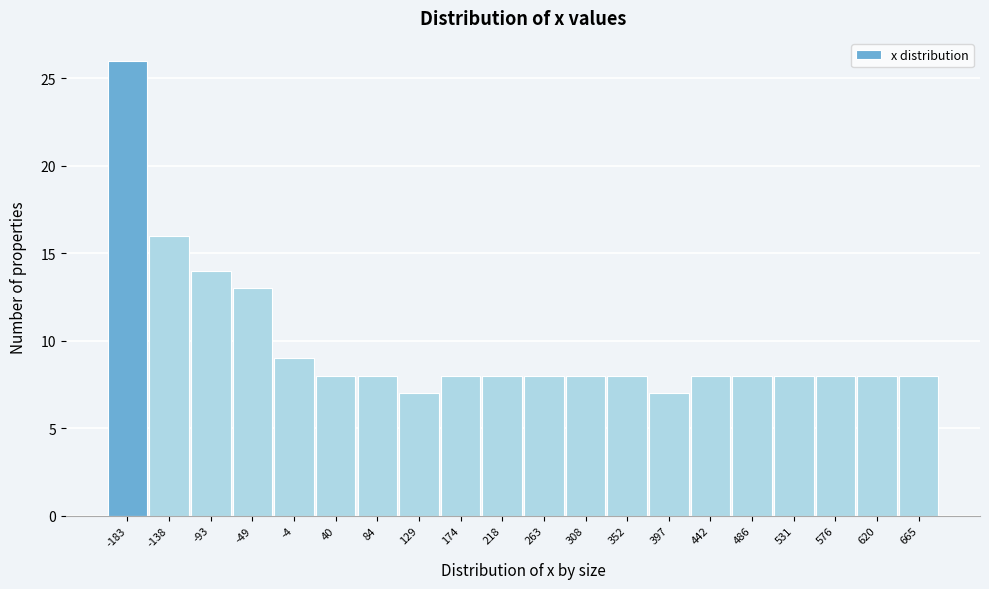

Reading left to right, extract all data points from this chart.

-183=26	-138=16	-93=14	-49=13	-4=9	40=8	84=8	129=7	174=8	218=8	263=8	308=8	352=8	397=7	442=8	486=8	531=8	576=8	620=8	665=8